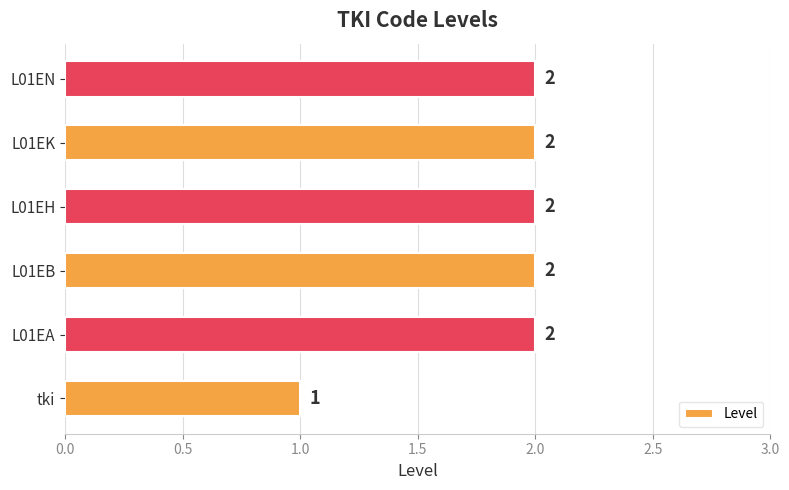

What is the minimum value shown in the chart?

1